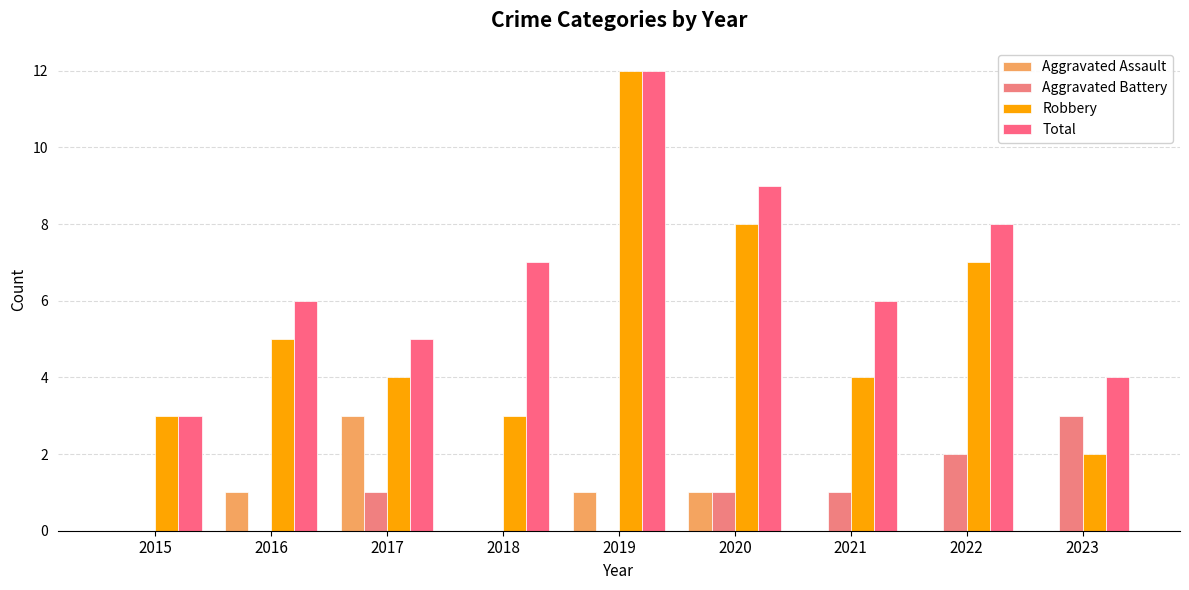

Which series changed the most between 2021 and 2022?

Robbery